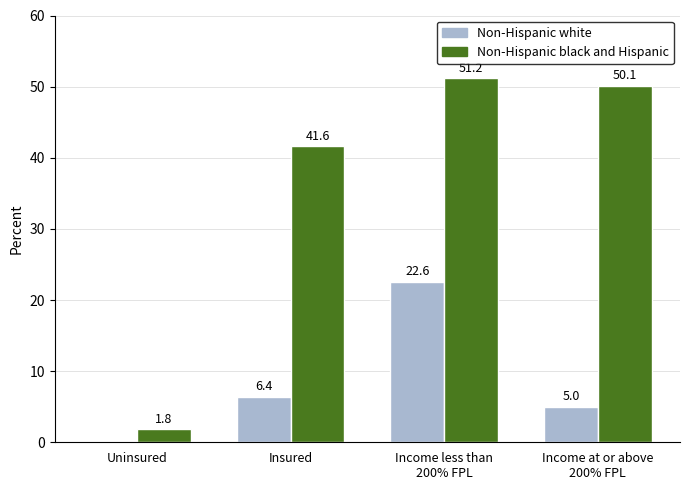

What is the total value across all series at Uninsured?

1.8